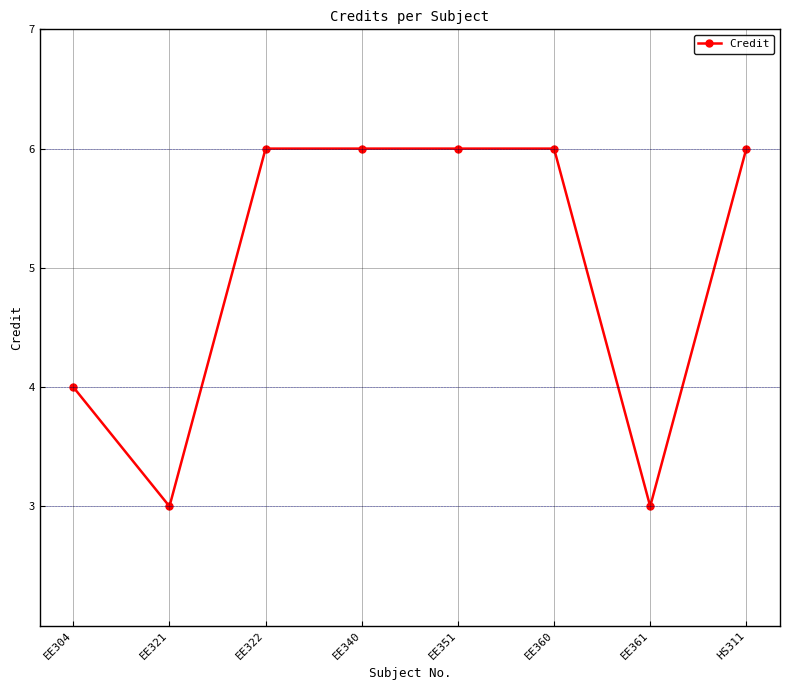

Approximately how many times larger is the value at EE361 compared to EE340?

0.5